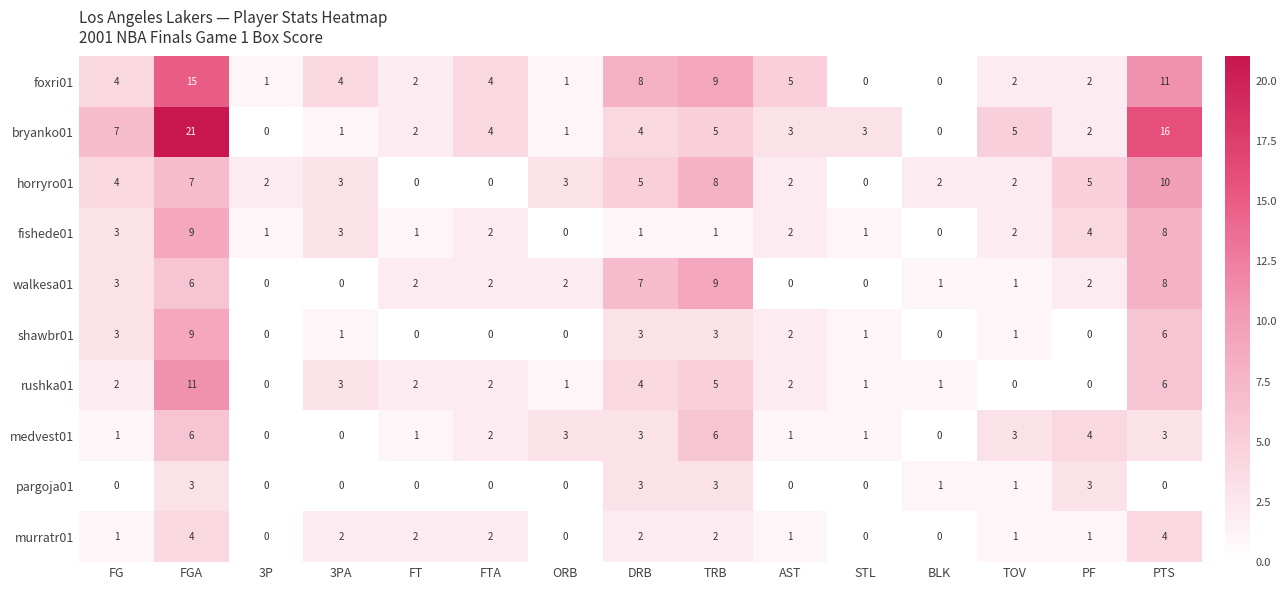

Which series has the largest total across all categories?

bryanko01